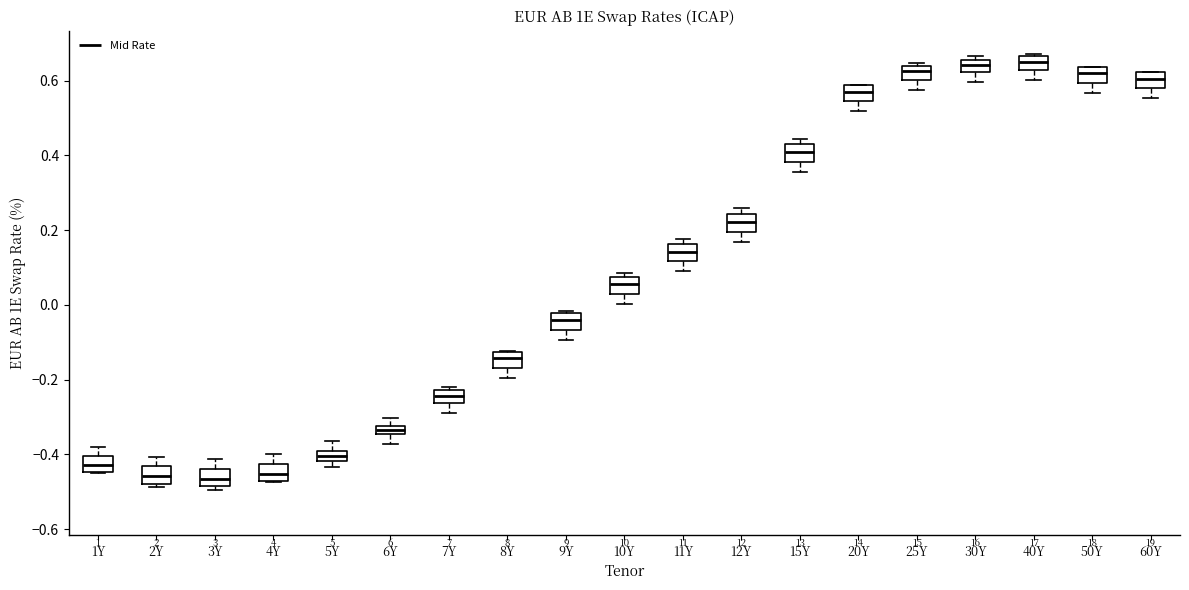

Where is the lower edge of the box for 60Y on the y-axis? The values are not printed on the chart, so give them approximately, as read against the axis.

0.58